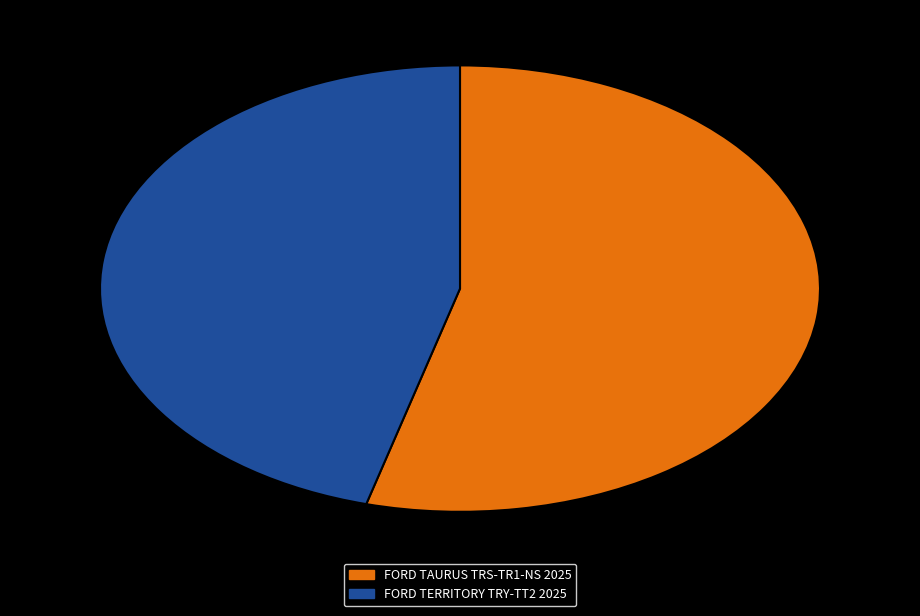

Between FORD TAURUS TRS-TR1-NS 2025 and FORD TERRITORY TRY-TT2 2025, which is larger?

FORD TAURUS TRS-TR1-NS 2025